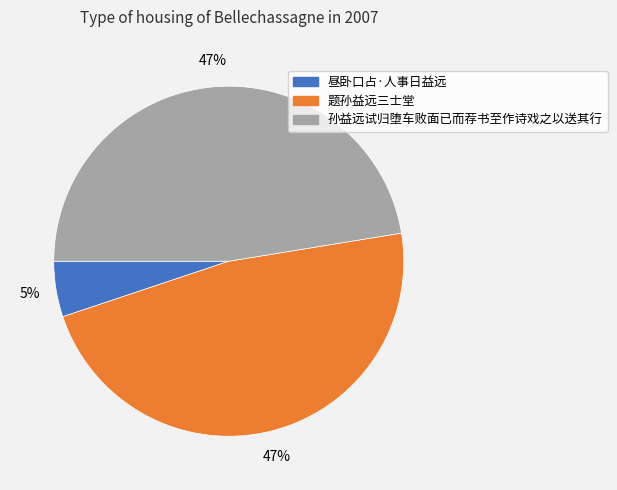

Does any single category account for the majority?

No